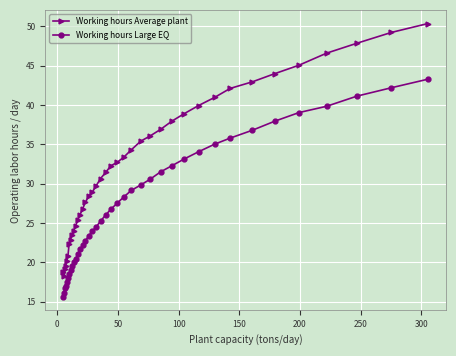

How many data points in Working hours Average plant are above 31?

20